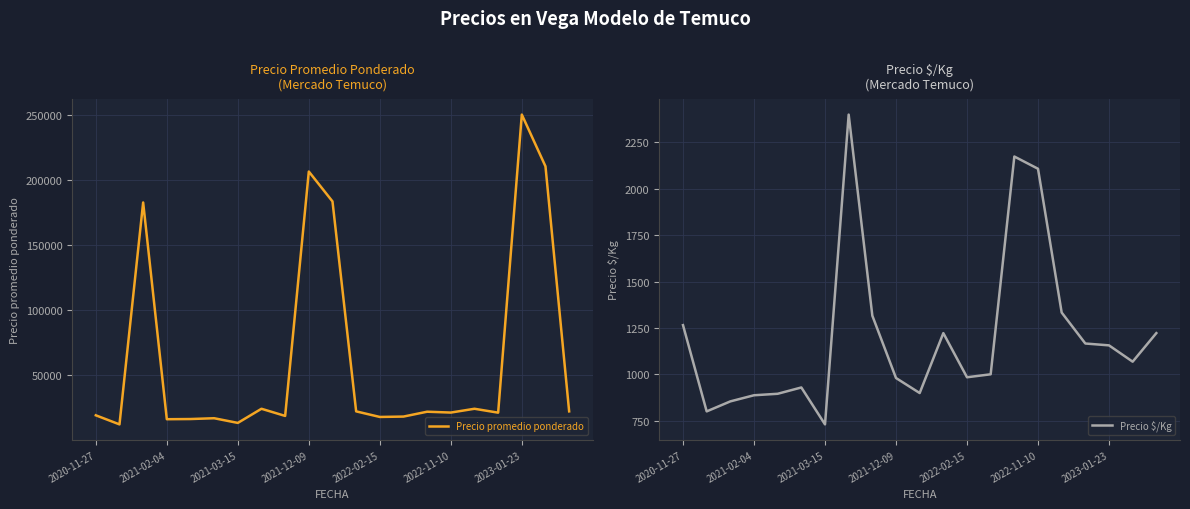

What is the highest value of the Precio $/Kg series?

2400